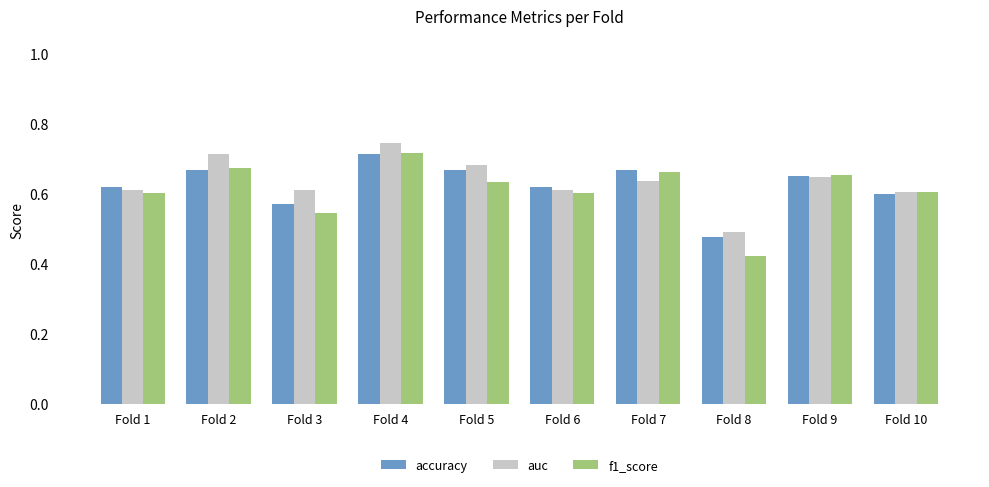

What is the sum of the auc values at Fold 1 and Fold 7?

1.2